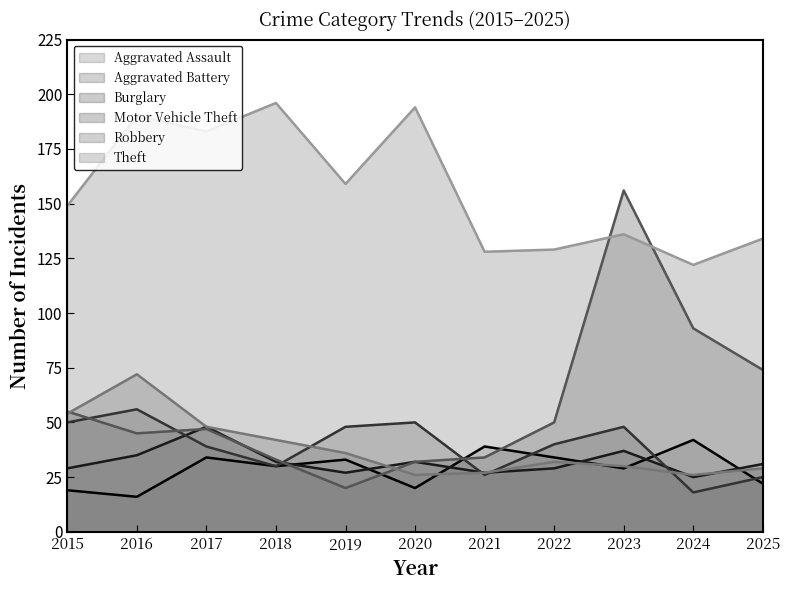

What is the value of the Motor Vehicle Theft point at the 8th from the left?

50